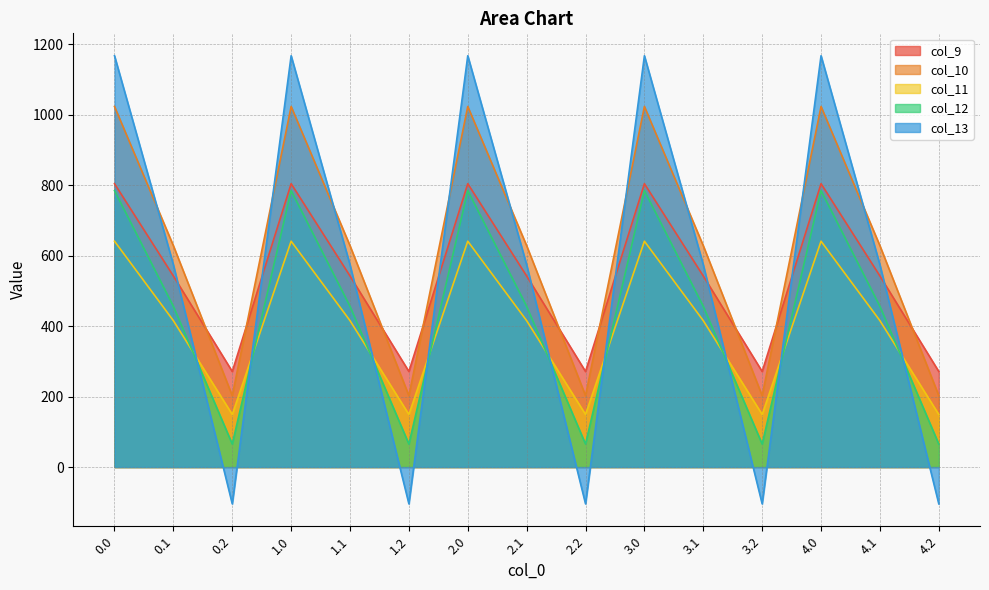

How many interior local valleys does the col_12 series have?

4